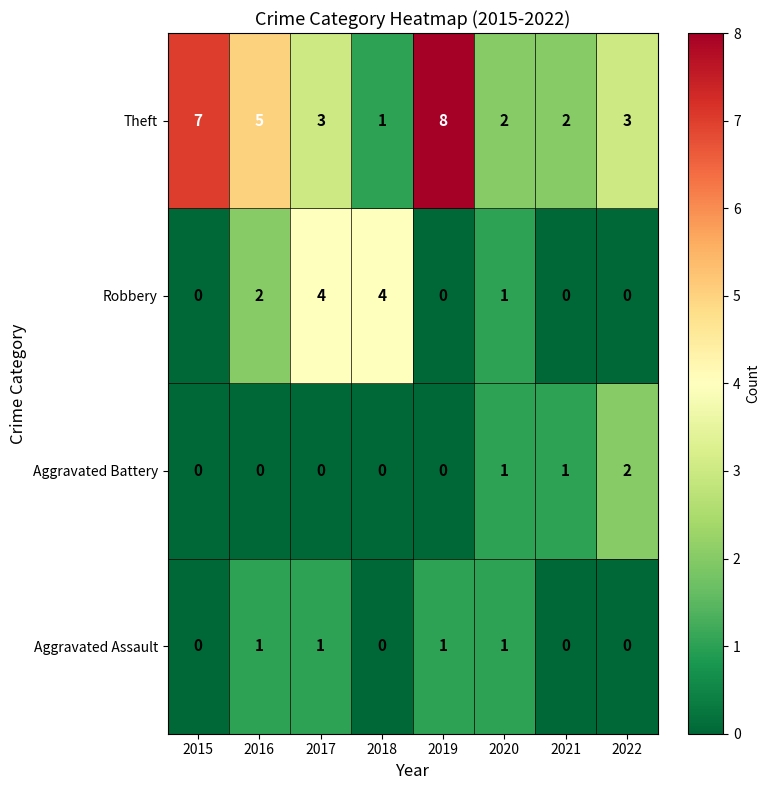

At which label does Aggravated Battery reach its peak?

2022